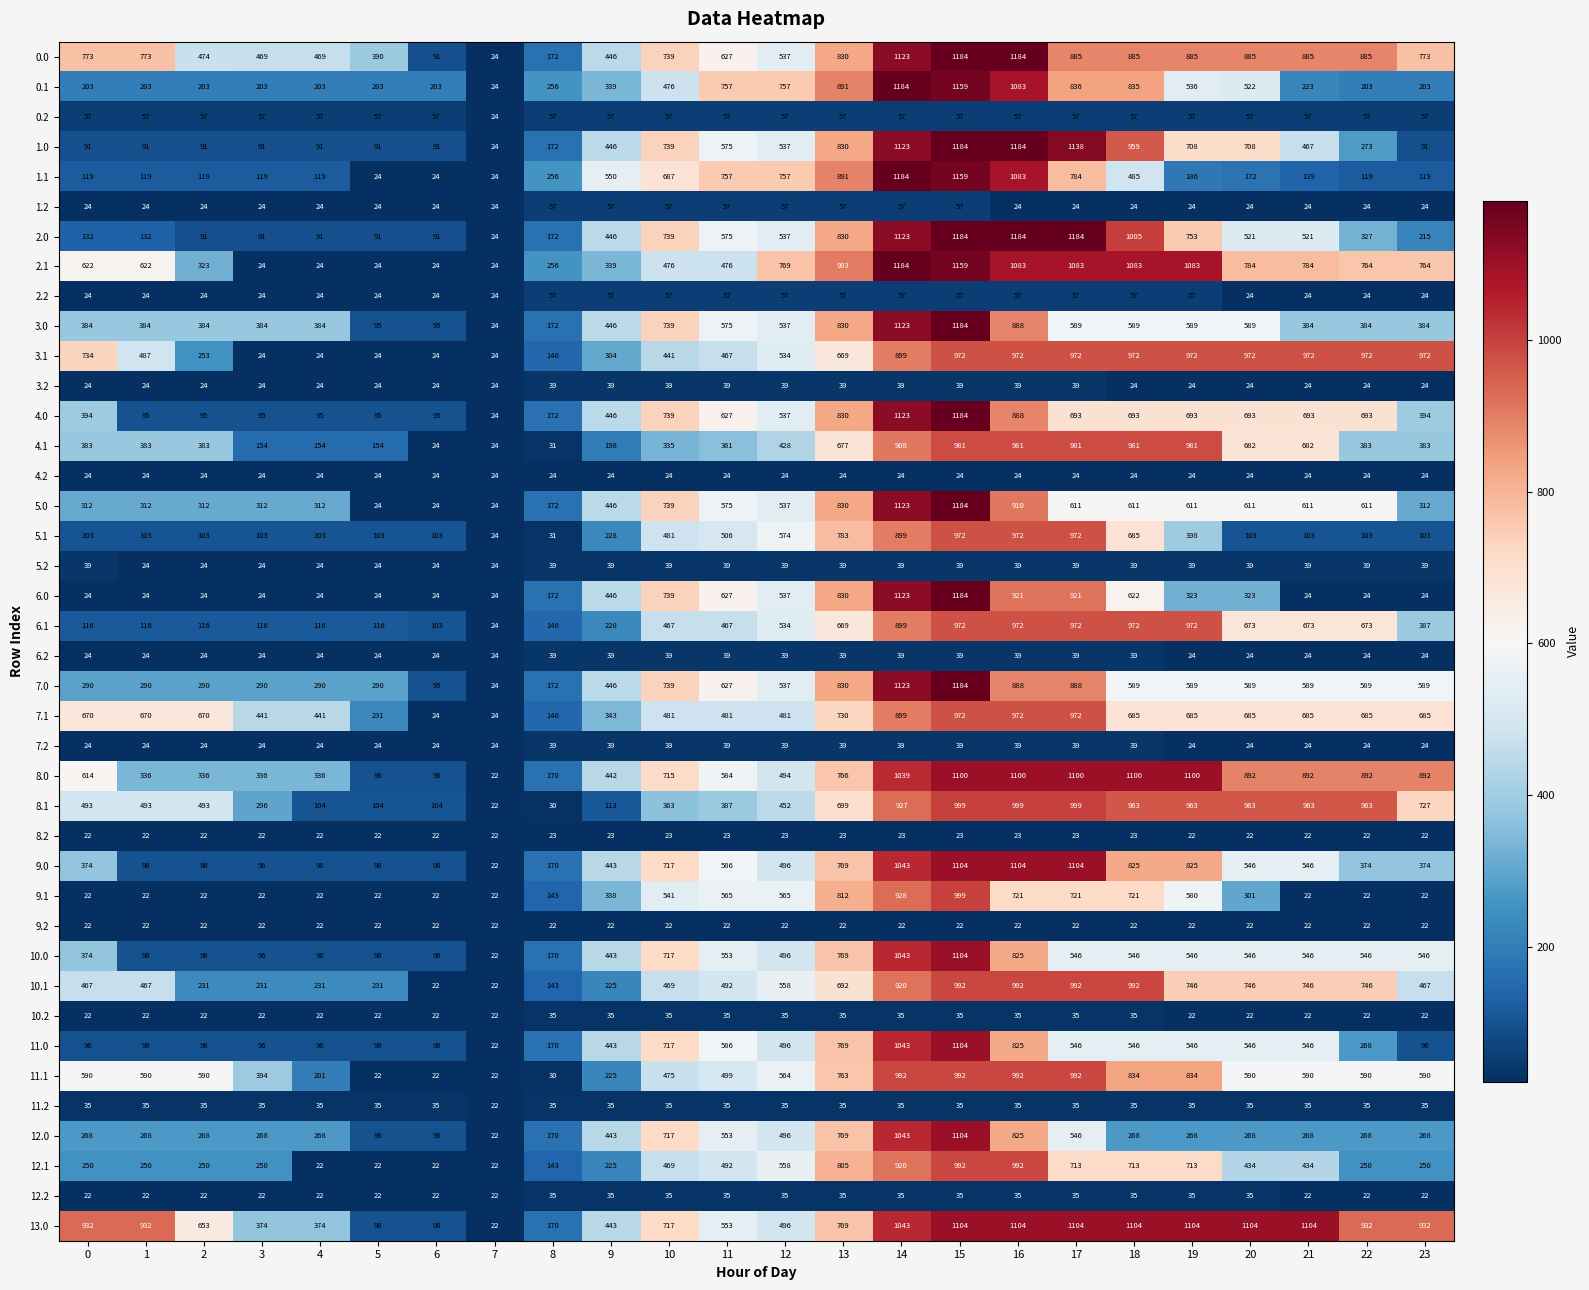

At which category is the sum across all series the highest?

15